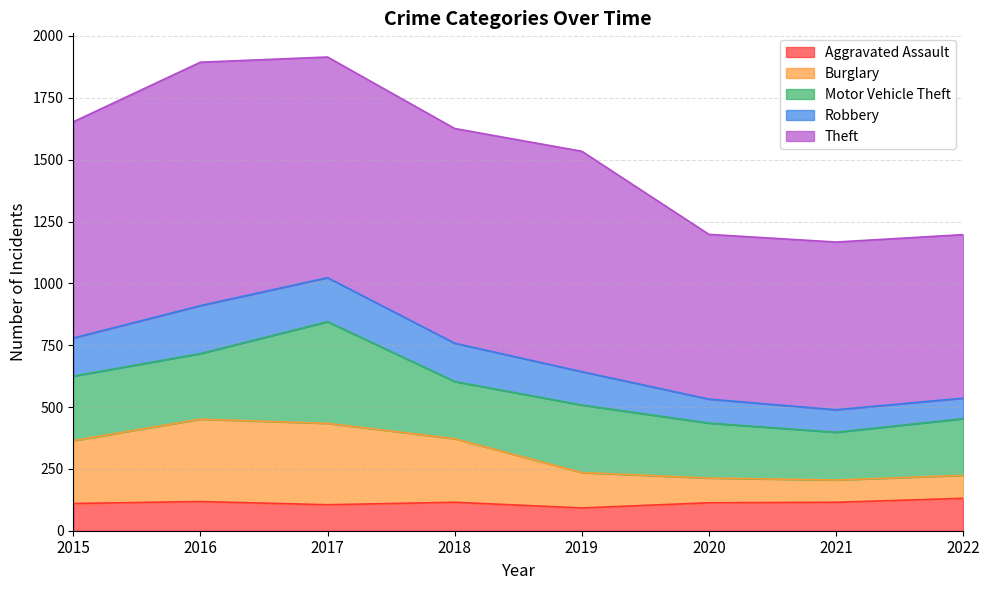

Read the Aggravated Assault value at 2022, to the nearest 5.

130